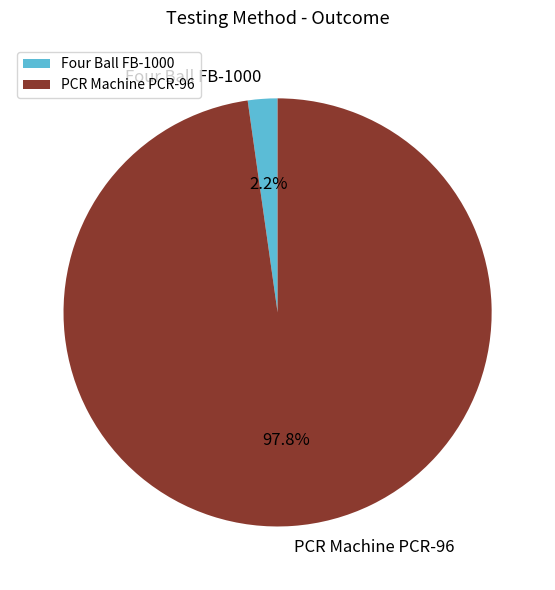

Rank the categories by value from highest to lowest.

PCR Machine PCR-96, Four Ball FB-1000